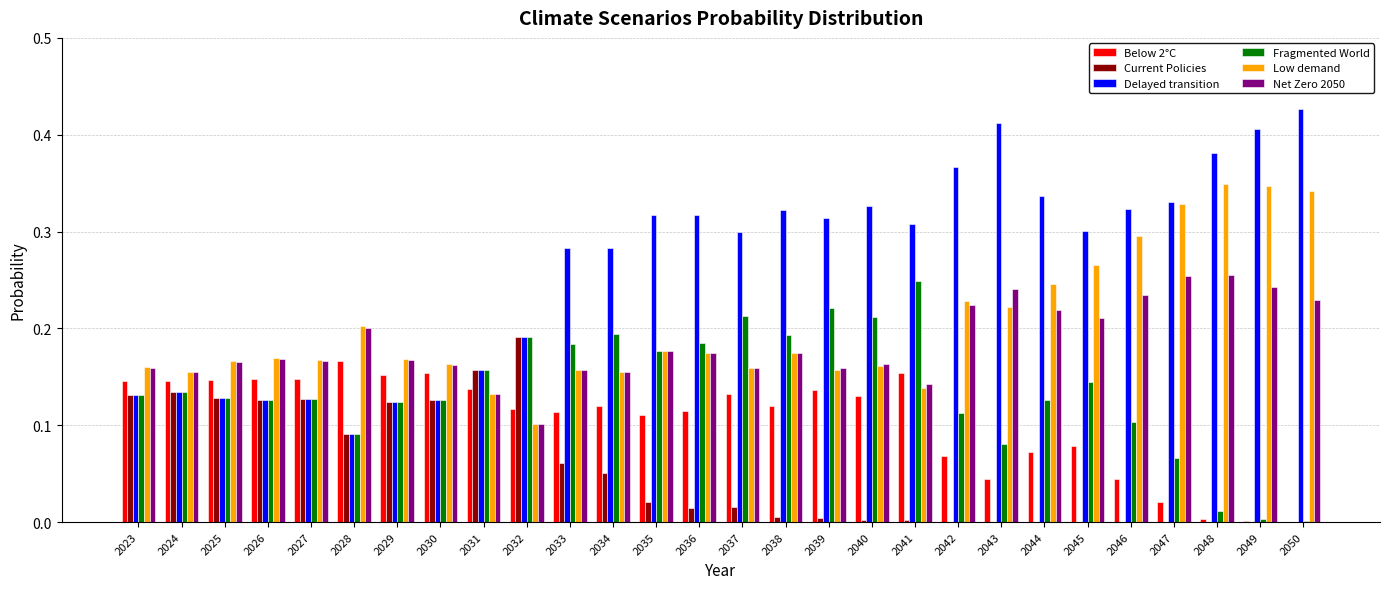

What is the sum of all Delayed transition values?

7.4